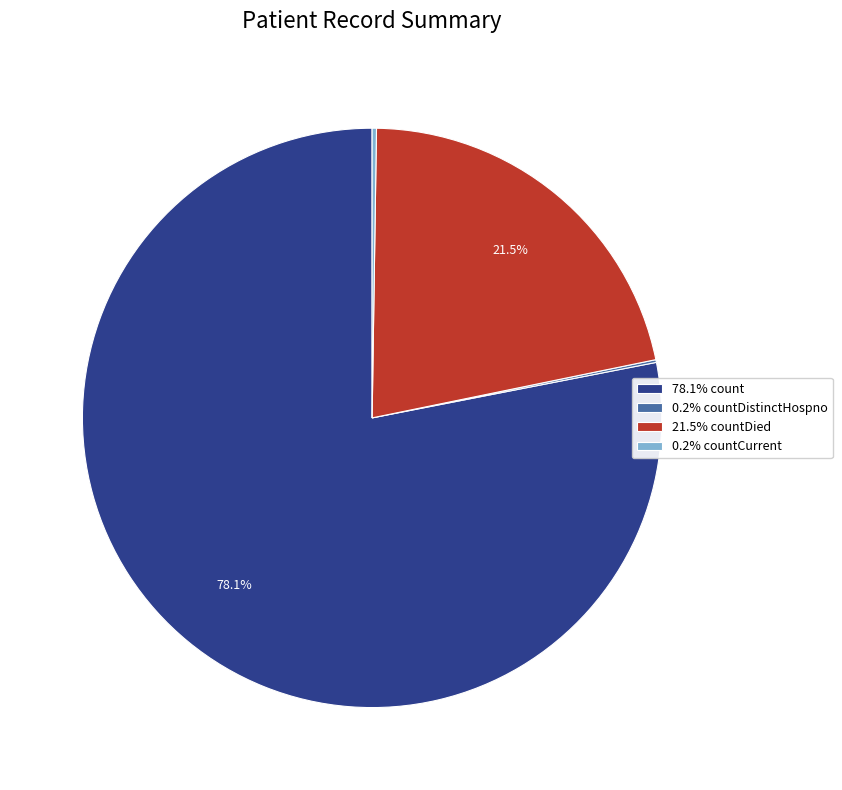

Does 78.1% count account for over 50% of the chart?

Yes